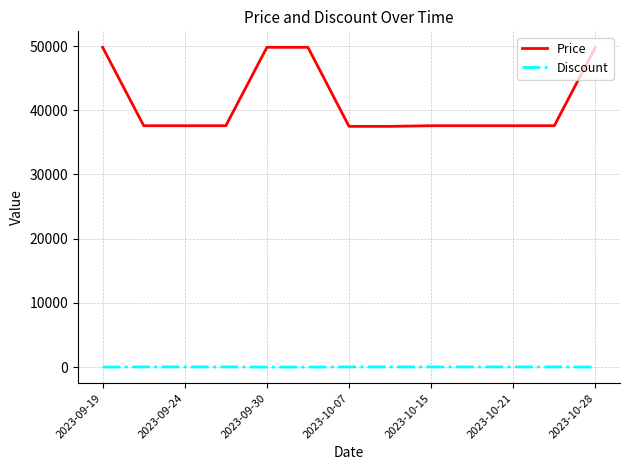

List the series in order of their peak value, lowest first.

Discount, Price